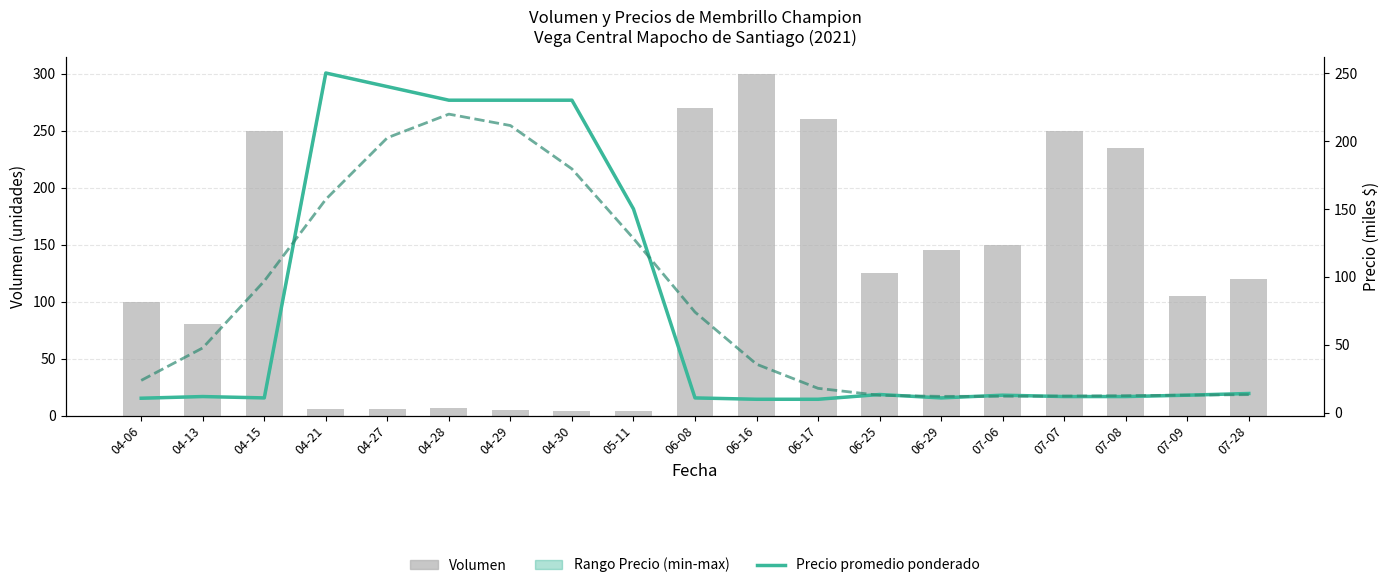

What is the difference between the second highest and second lowest values in the Volumen series?

266.0